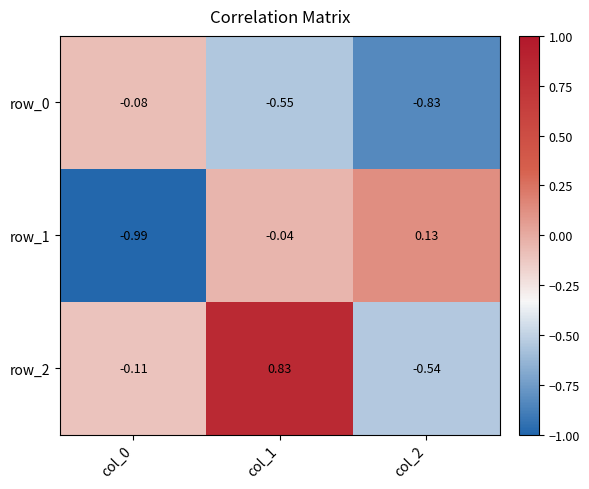

Which series has the largest total across all categories?

row_2